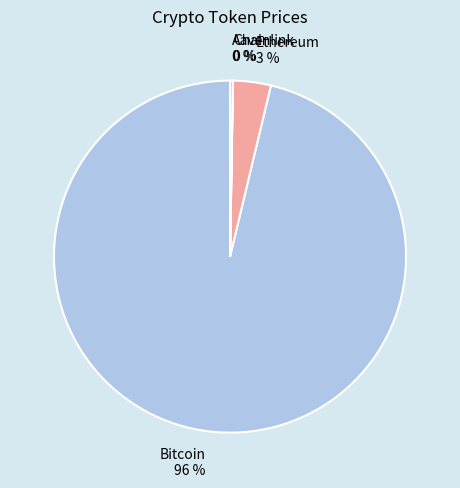

Which slice is the largest?

Bitcoin